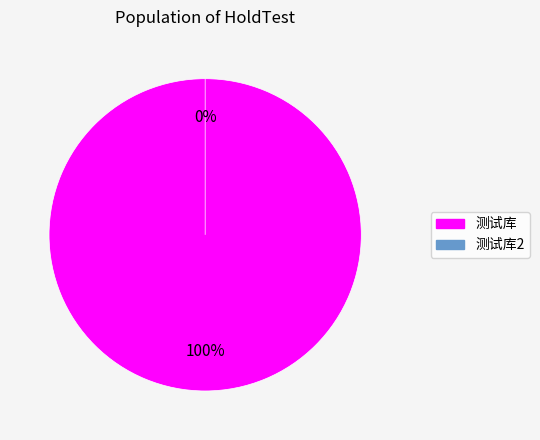

Which category has the smallest portion of the pie?

测试库2